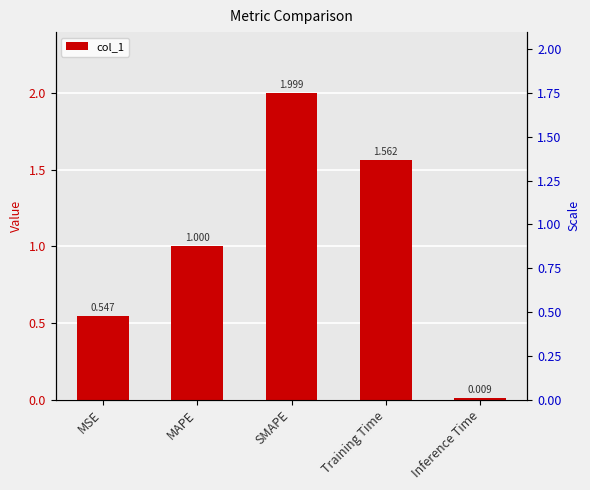

How many distinct data groups are displayed?

1